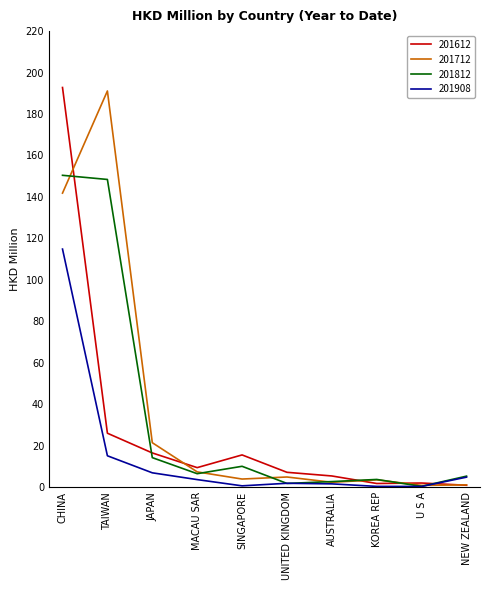

At which label does 201908 reach its peak?

CHINA